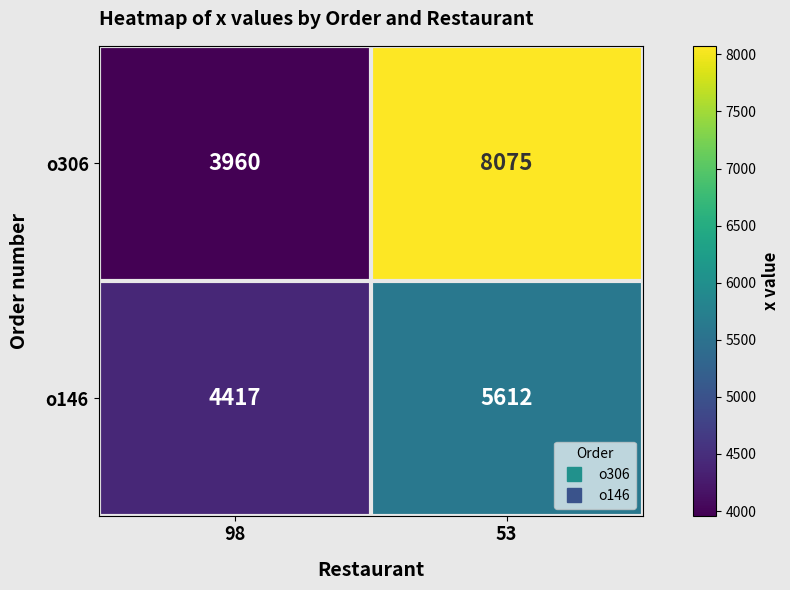

At which category is the sum across all series the highest?

53